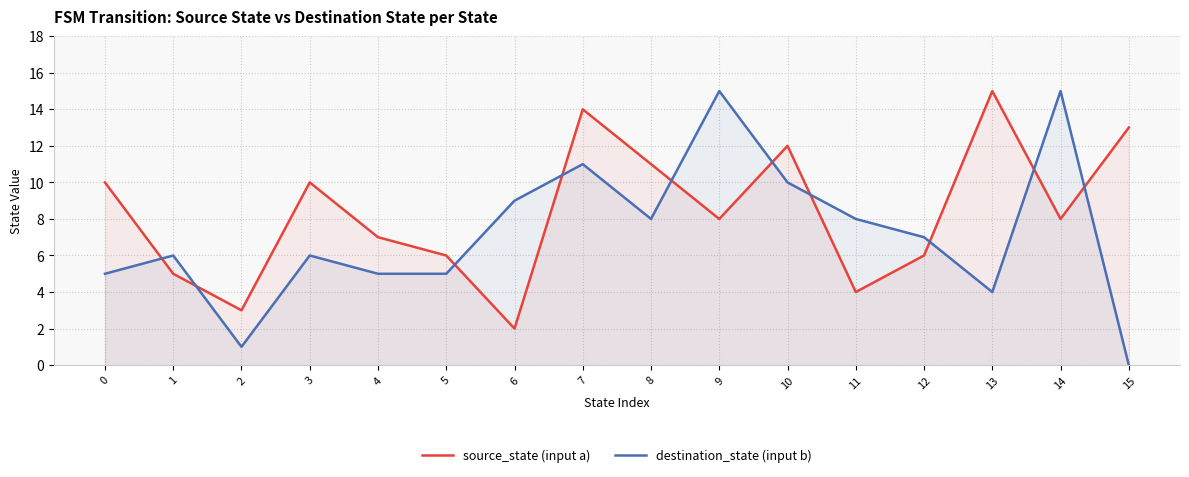

What is the difference between the maximum and minimum values in the source_state (input a) series?

13